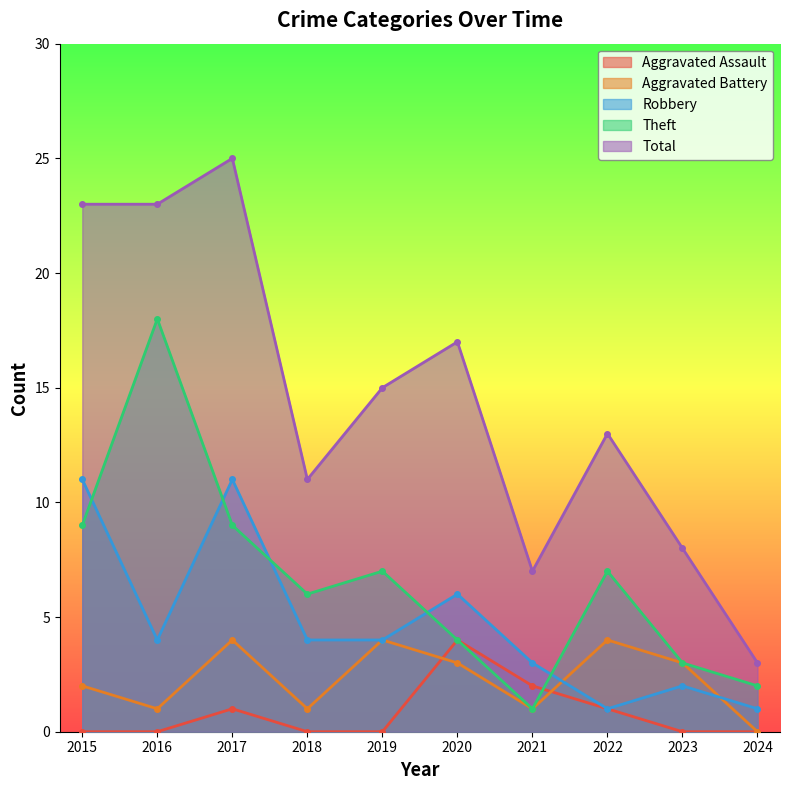

True or false: Theft has more than 1 interior local peaks.

True